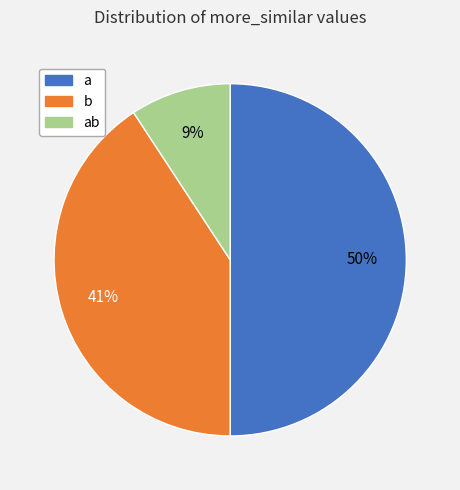

To the nearest percent, what is the average slice percentage?

33%